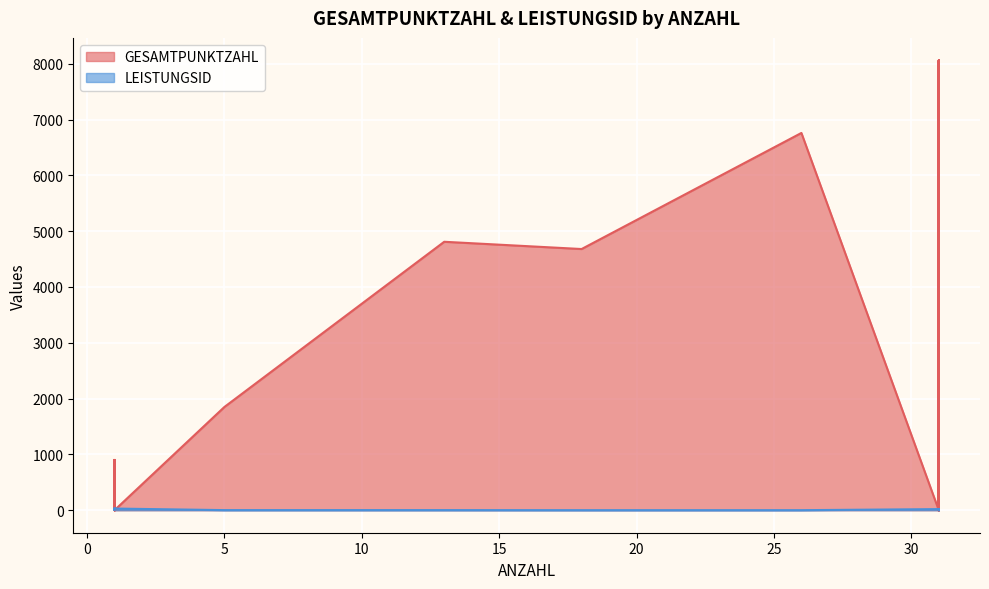

Is the value of LEISTUNGSID at 31 greater than the value of GESAMTPUNKTZAHL at 31?

Yes